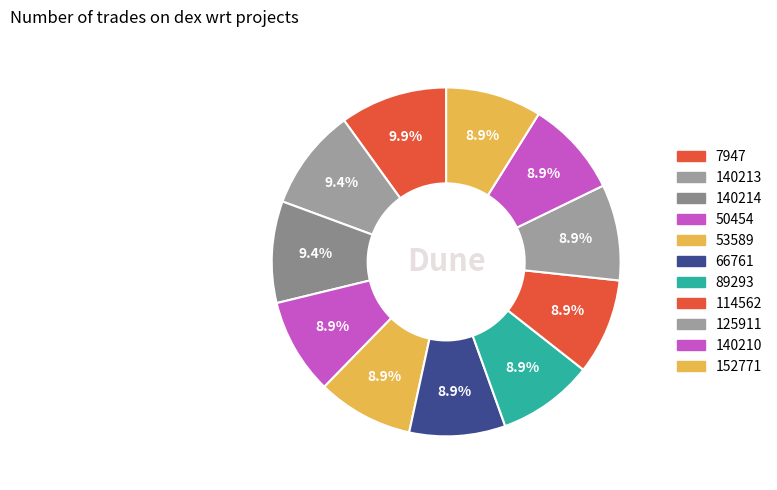

Which slice is the largest?

7947